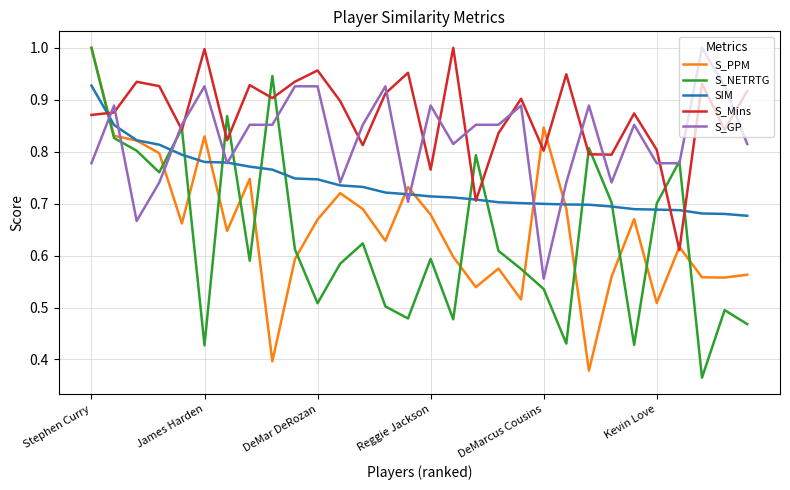

In S_NETRTG, how many points are lower than both neighbors (excluding endpoints)?

9